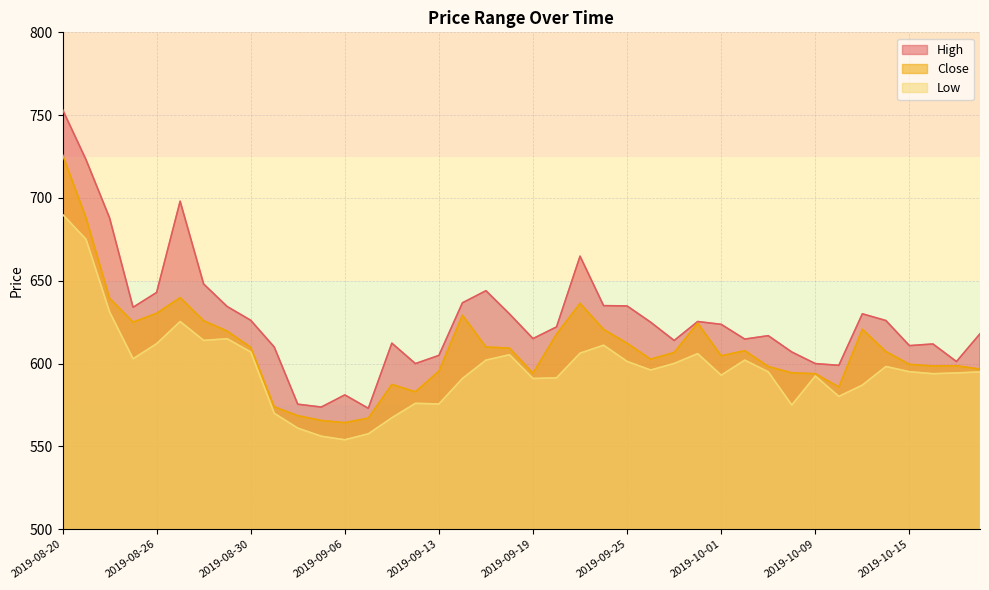

In Close, how many points are higher than both neighbors (excluding endpoints)?

8